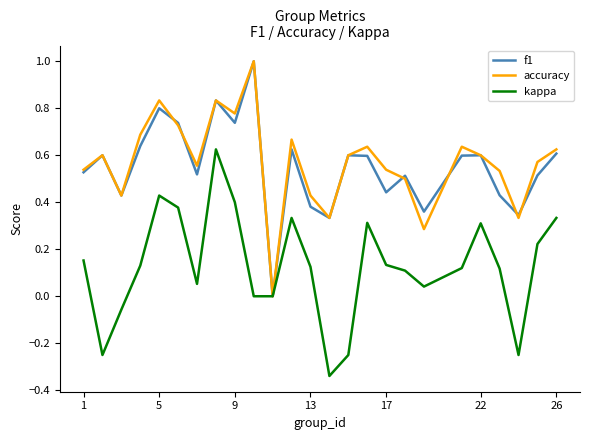

What are all the series names shown in the legend?

f1, accuracy, kappa